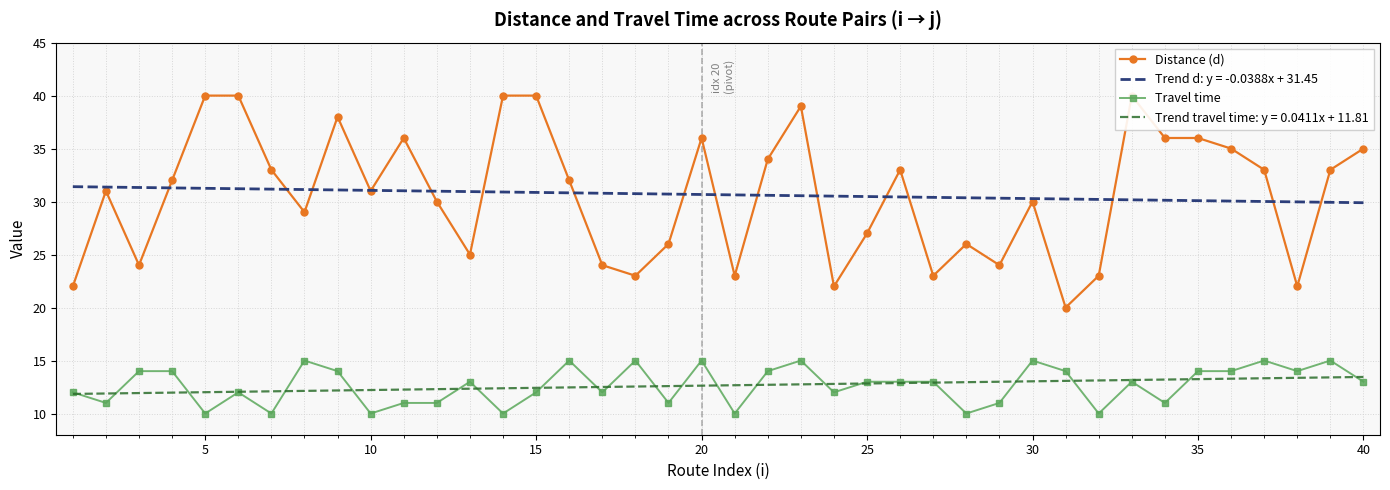

Rank the series by their maximum value, from lowest to highest.

Travel time, Distance (d)